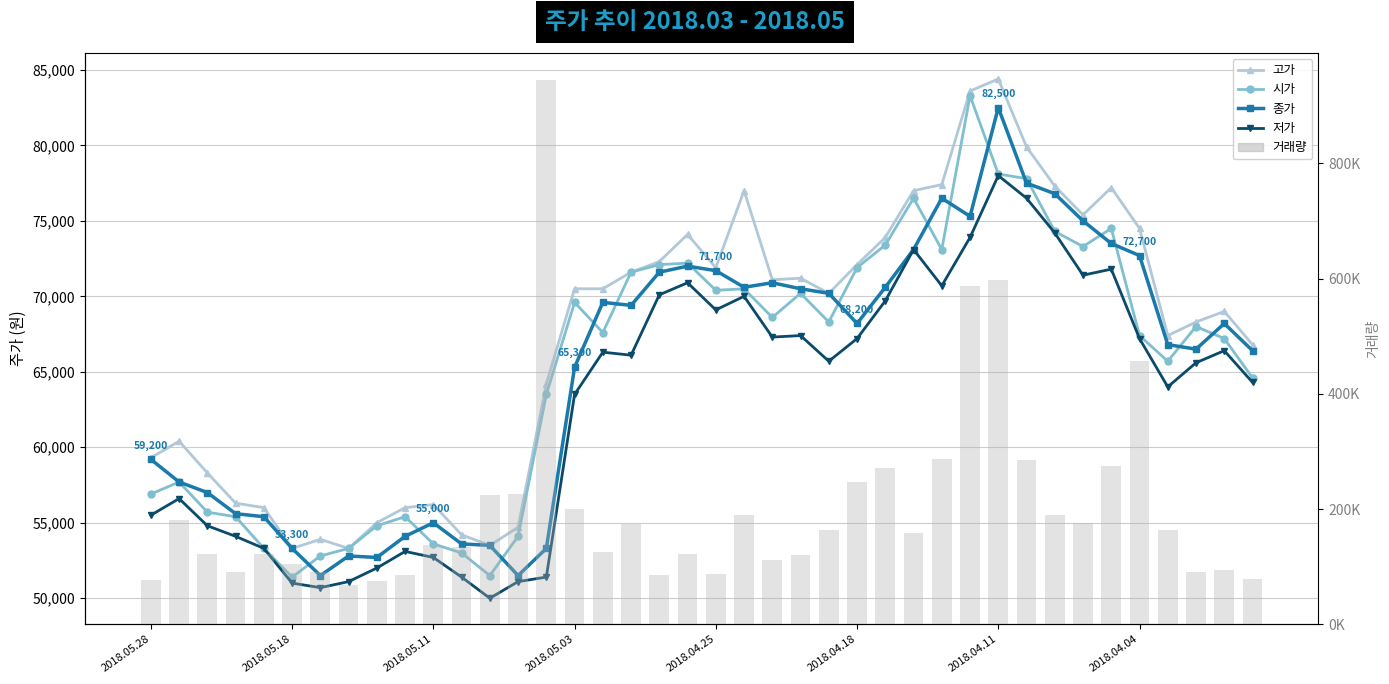

What is the sum of all 저가 values?

2519200